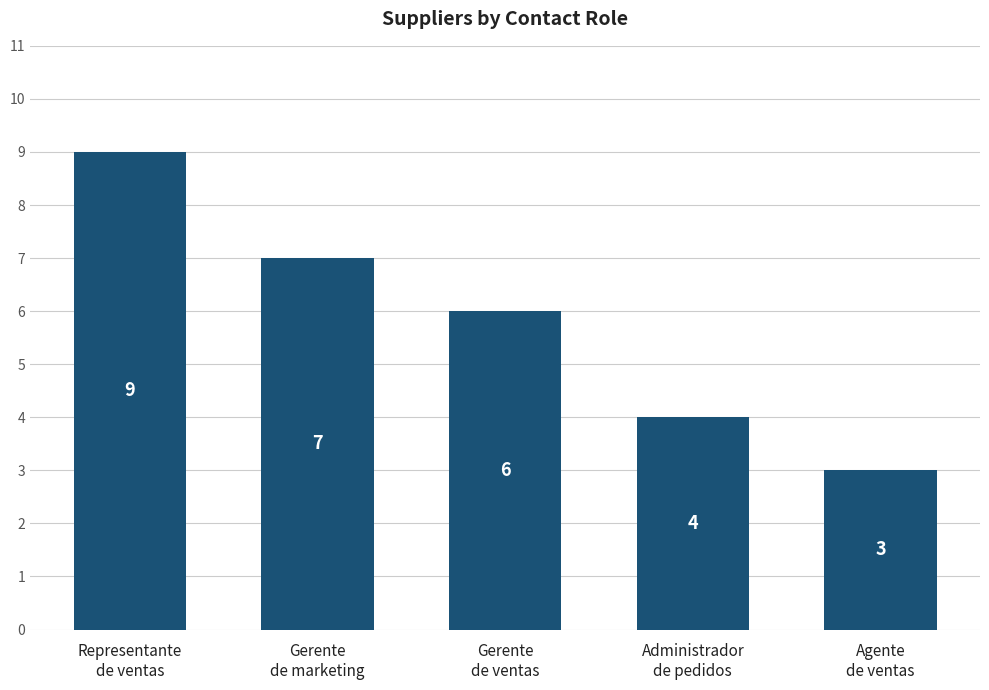

Reading left to right, extract all data points from this chart.

Representante
de ventas=9	Gerente
de marketing=7	Gerente
de ventas=6	Administrador
de pedidos=4	Agente
de ventas=3